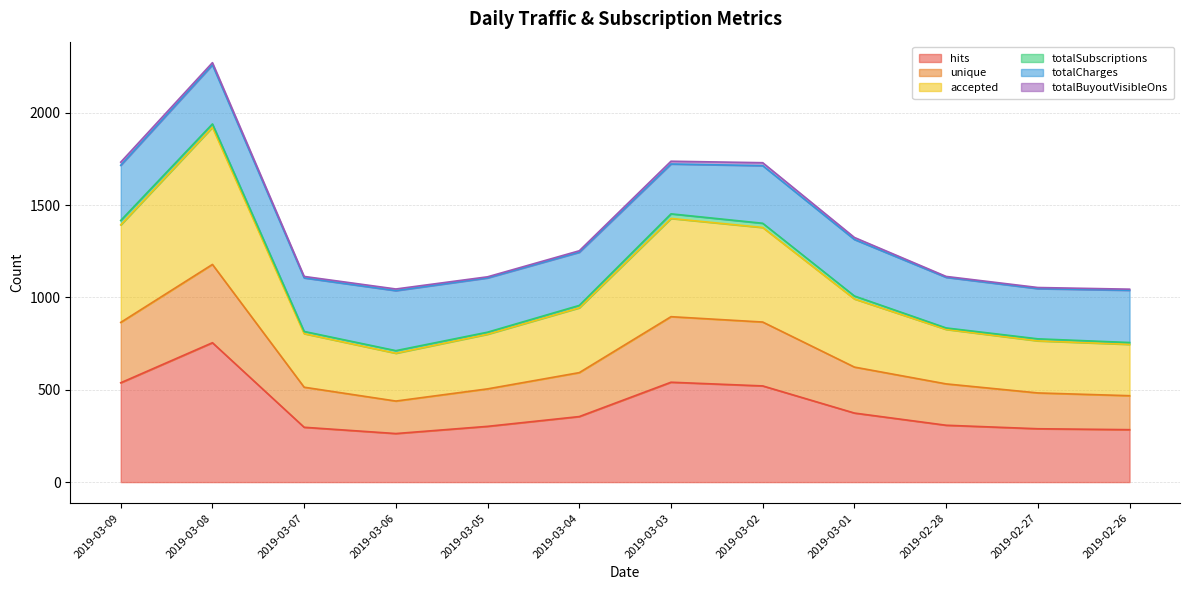

How many values in the hits series are below 355?

6